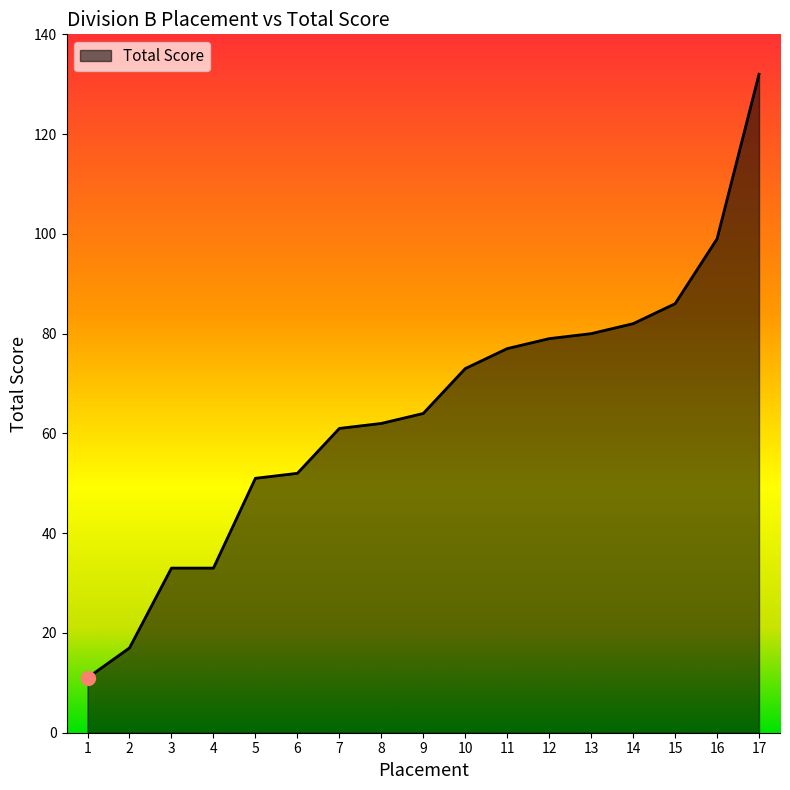

What is the difference between the maximum and minimum values?

121